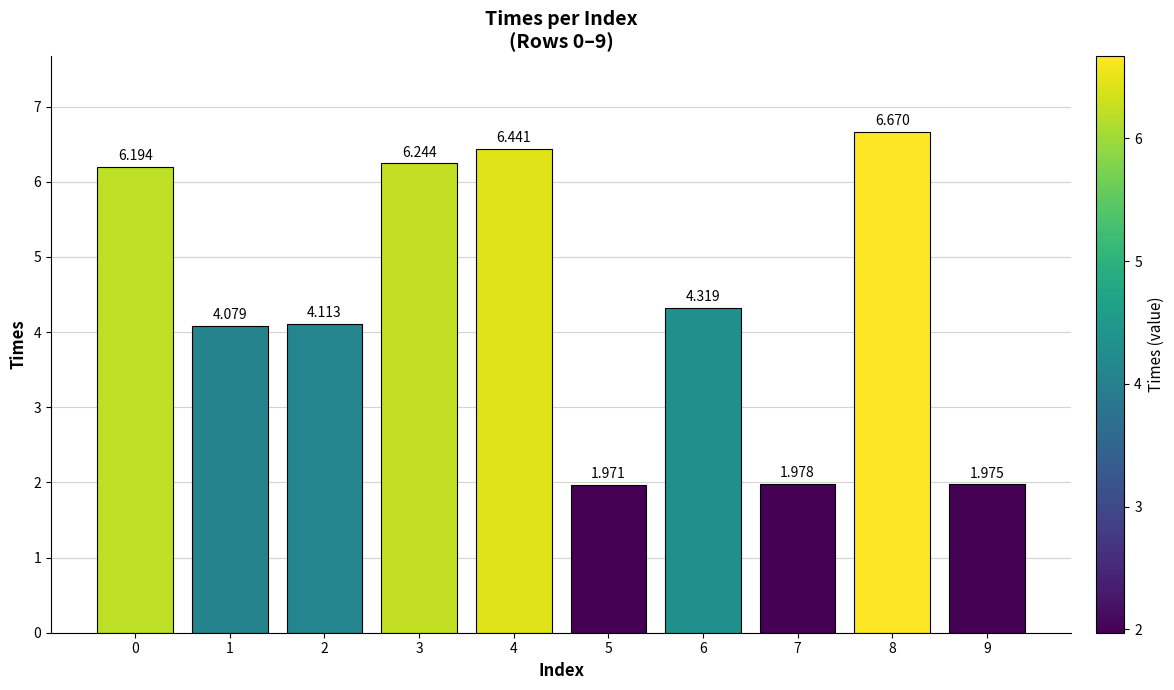

What is the average value?

4.4